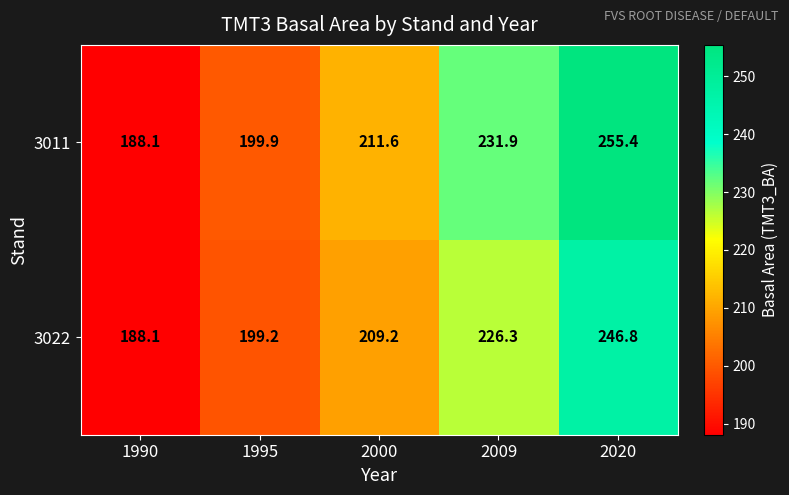

Rank the series at 2020 from lowest to highest value.

3022, 3011